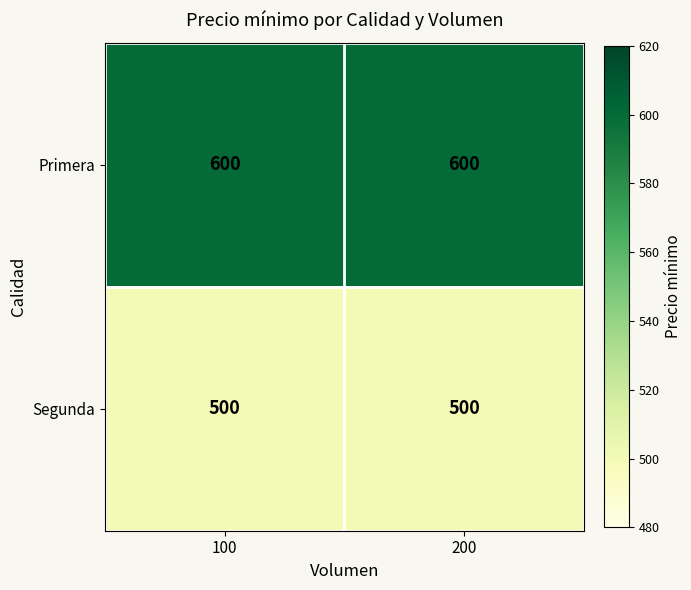

What is the maximum value shown in the chart?

600